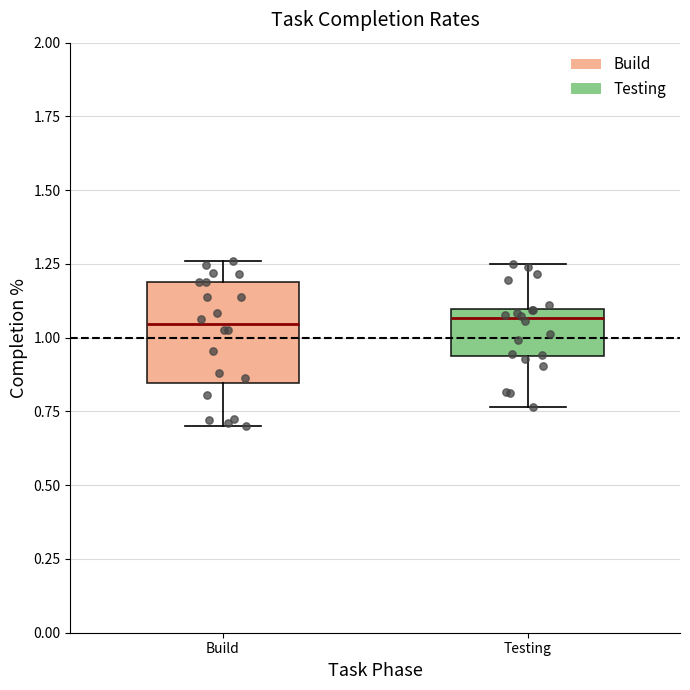

Reading left to right, transcribe this box plot: for each box, give where its median line is, the range the box spans, and where its two whiskers end, as read against the y-axis. The values are not printed on the chart, so give them approximately, as read against the axis.

Build: median 1.05, box 0.85 to 1.20, whiskers 0.70 to 1.25
Testing: median 1.05, box 0.95 to 1.10, whiskers 0.75 to 1.25